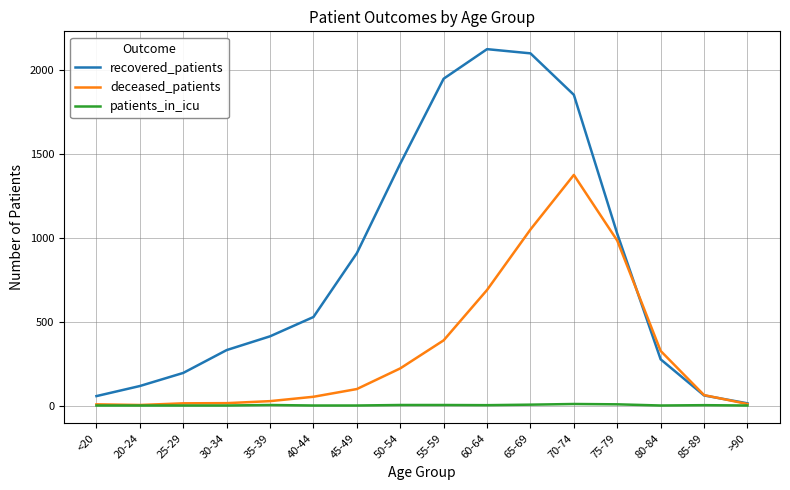

Which series changed the most between 75-79 and 80-84?

recovered_patients